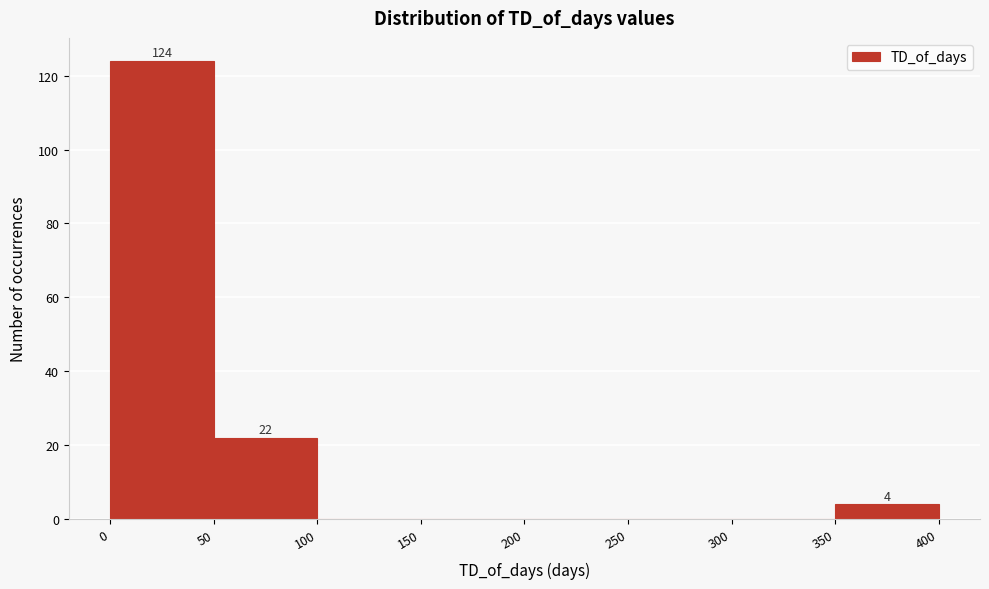

Over which range of the x-axis is the bar tallest?

0 to 50